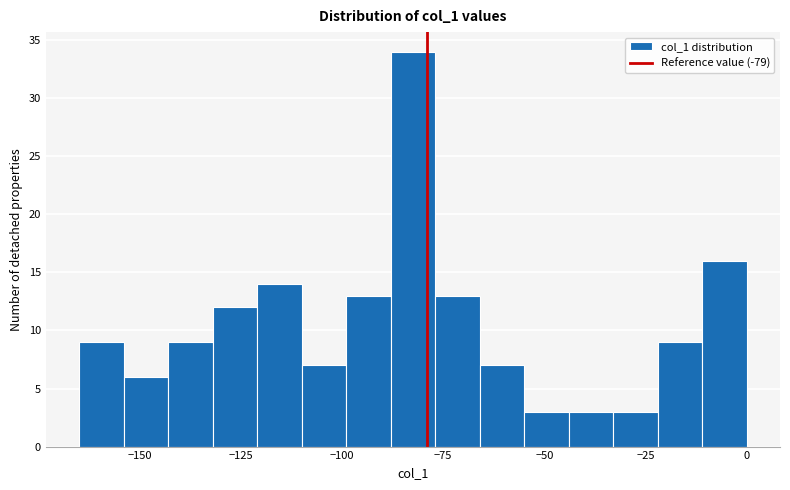

Read against the x-axis, roughly where is the centre of the tallest bar?

-80